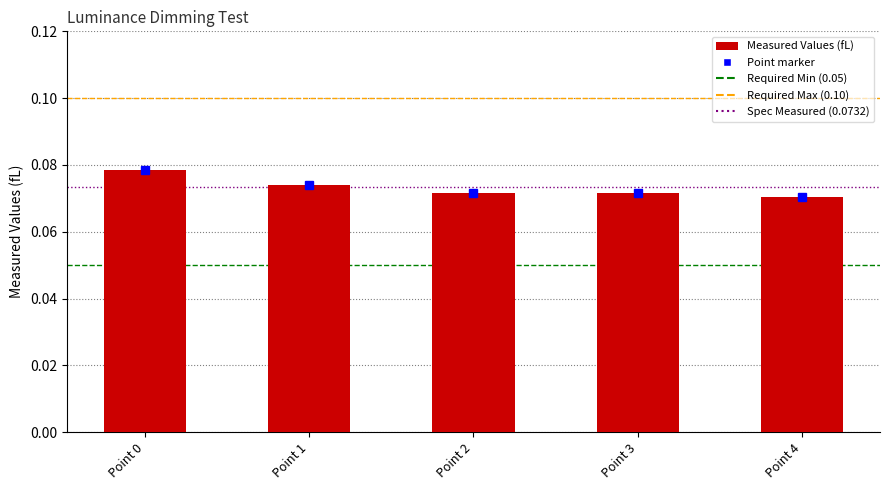

Which label corresponds to the largest value in the chart?

Point 0